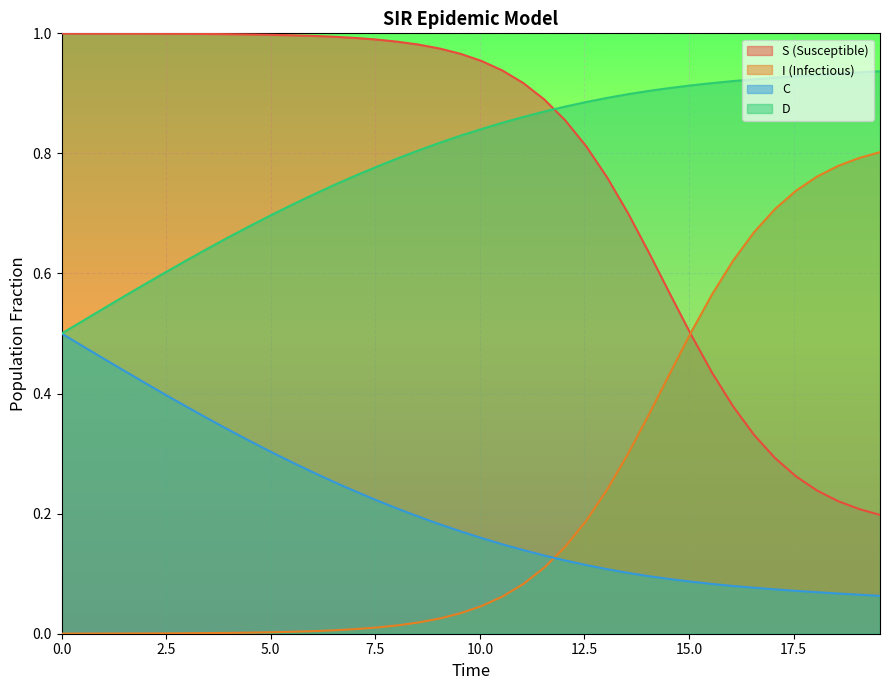

List the series in order of their peak value, lowest first.

C, I (Infectious), D, S (Susceptible)